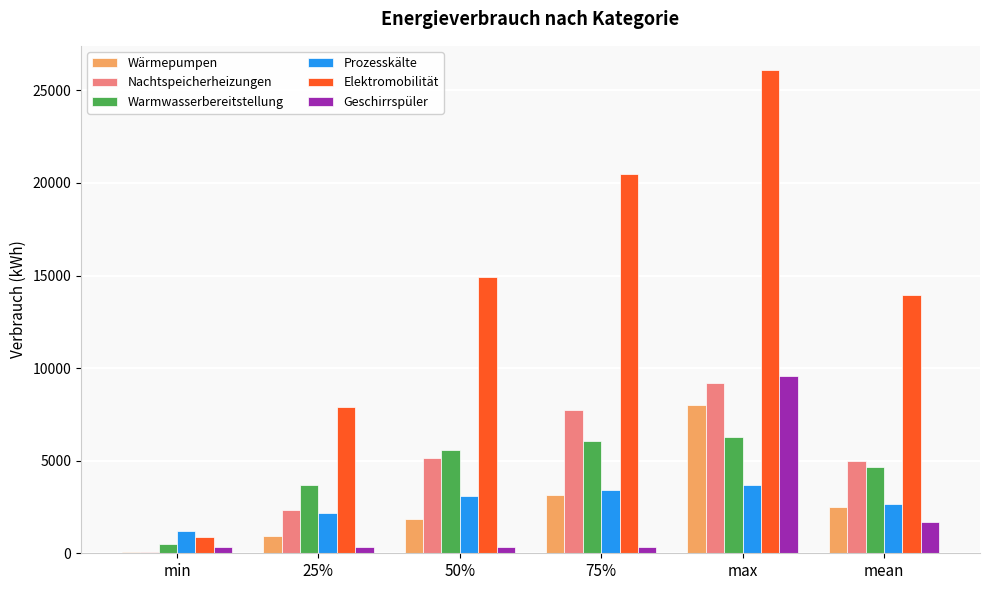

True or false: Geschirrspüler has a value of 348.2 at 50%.

True